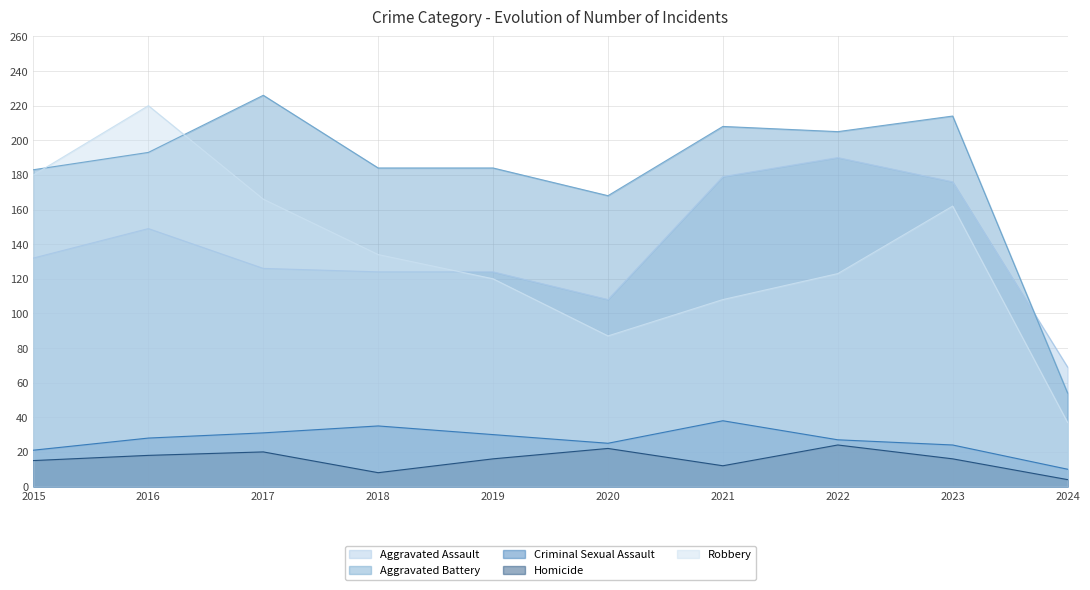

Which series changed the most between 2017 and 2019?

Robbery